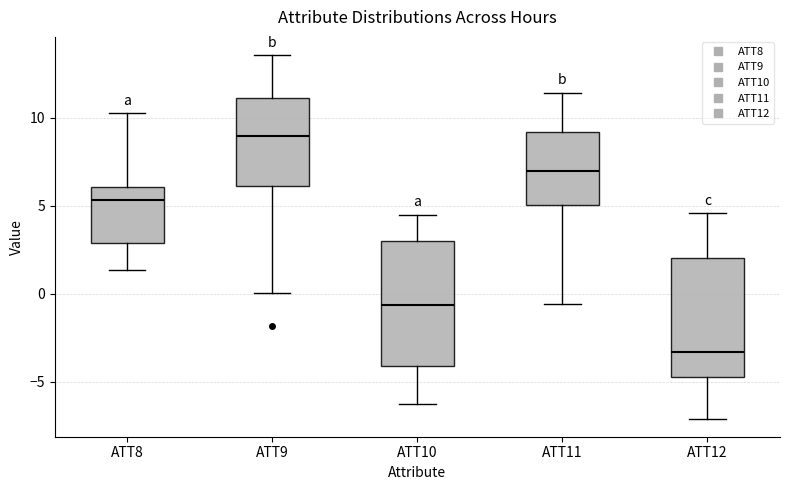

Which box's median line is the highest?

ATT9